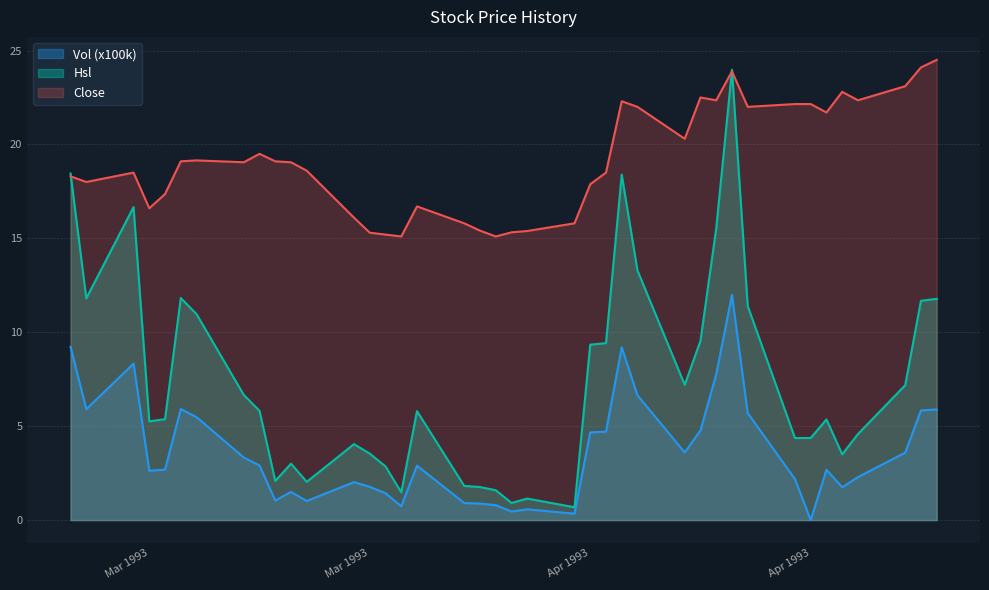

At which category is the sum across all series the highest?

1993-04-15